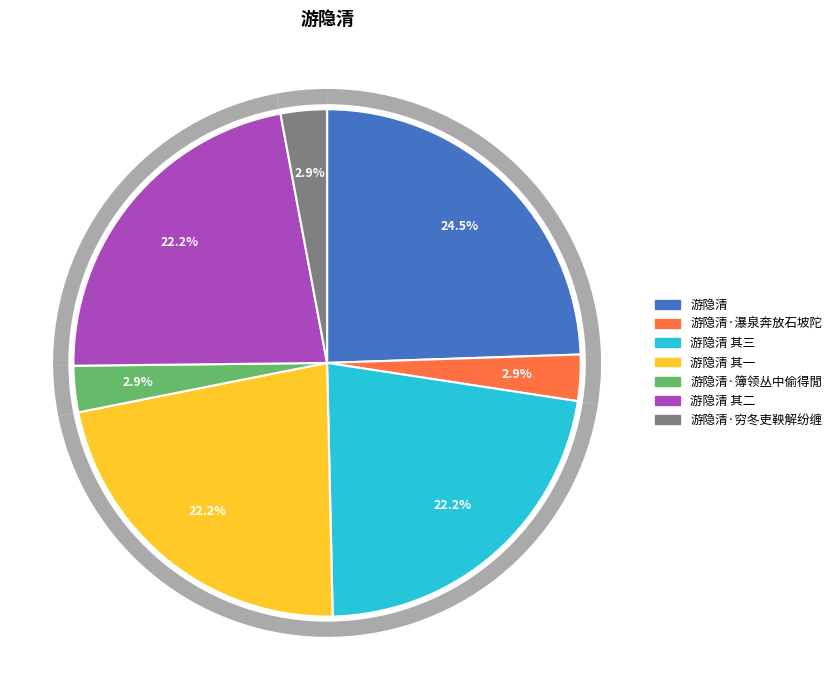

True or false: 游隐清 其三 accounts for 34% of the total.

False